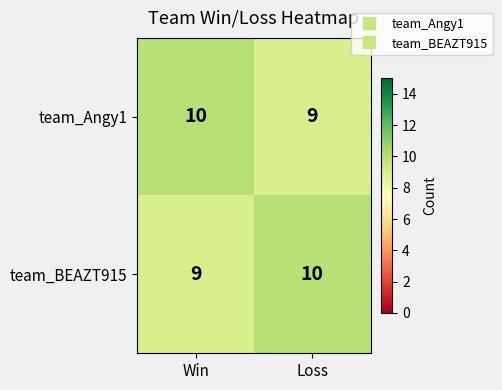

List the labels in order of team_BEAZT915 value, smallest first.

Win, Loss